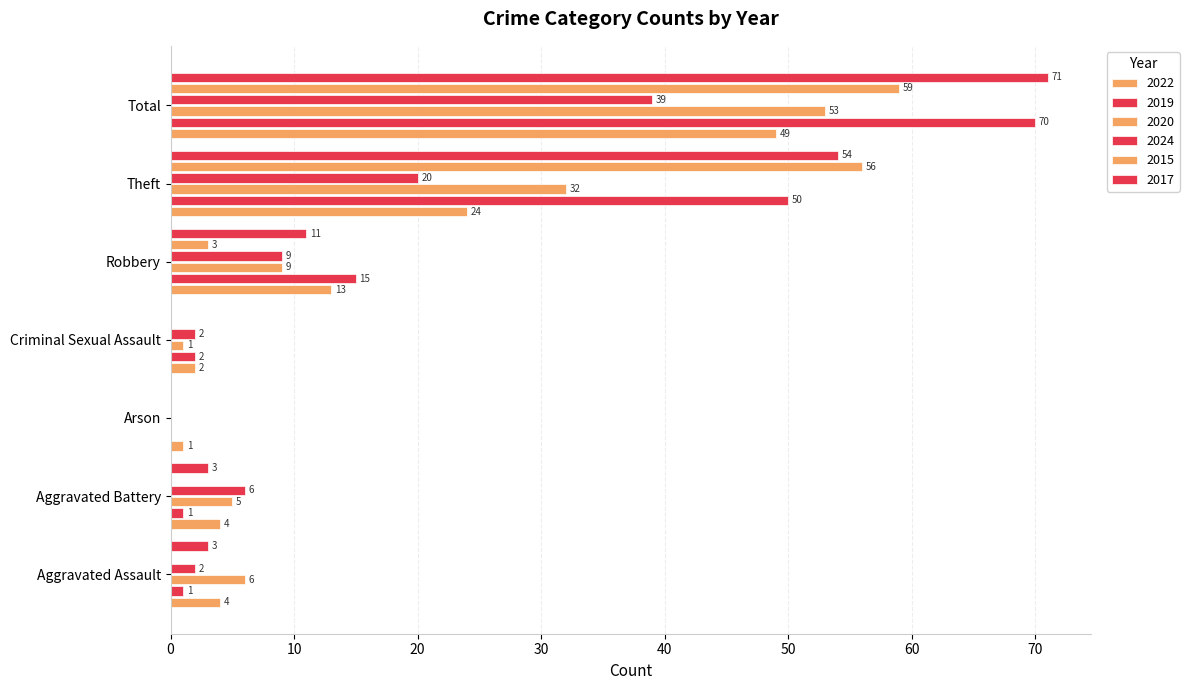

The value of 2017 at Aggravated Battery is 3. True or false?

True